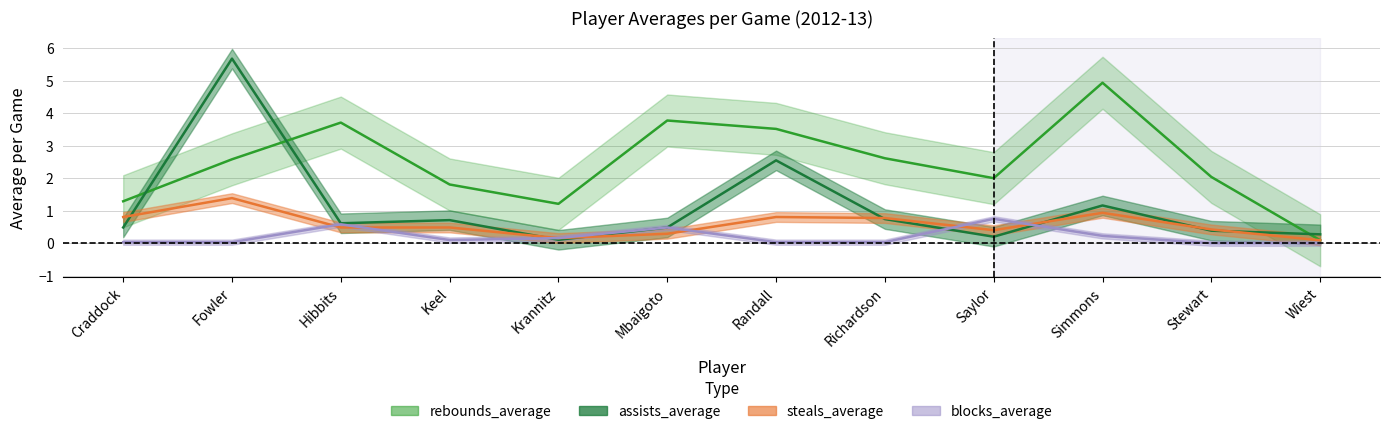

What is the sum of the rebounds_average values at Stewart and Keel?

3.8